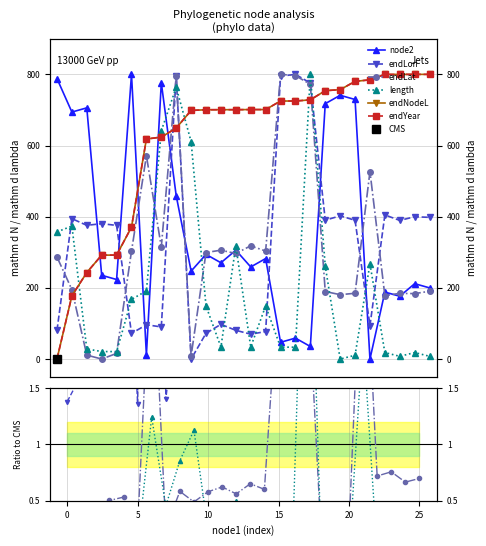

What is the label of the 12th point from the right?

14